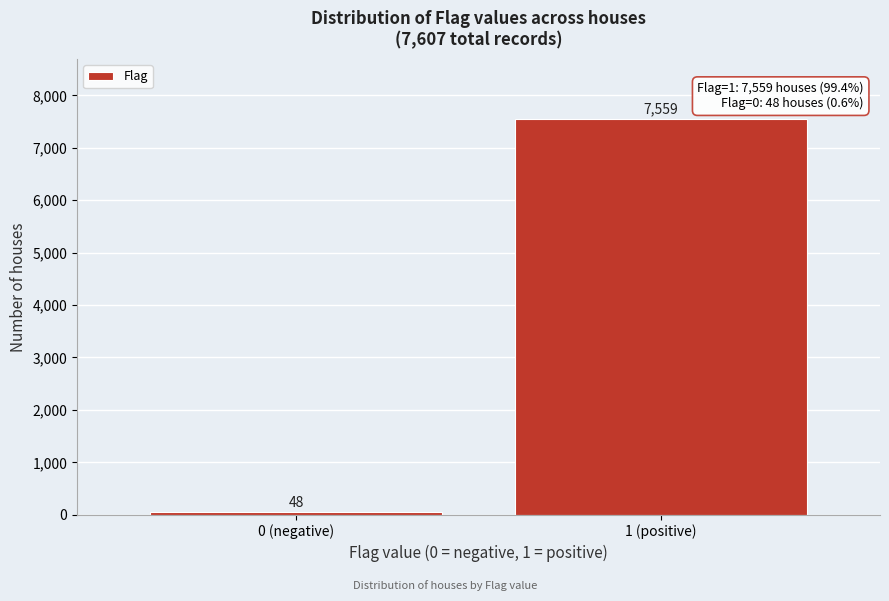

Reading left to right, what are all the values shown in this chart?

48	7559